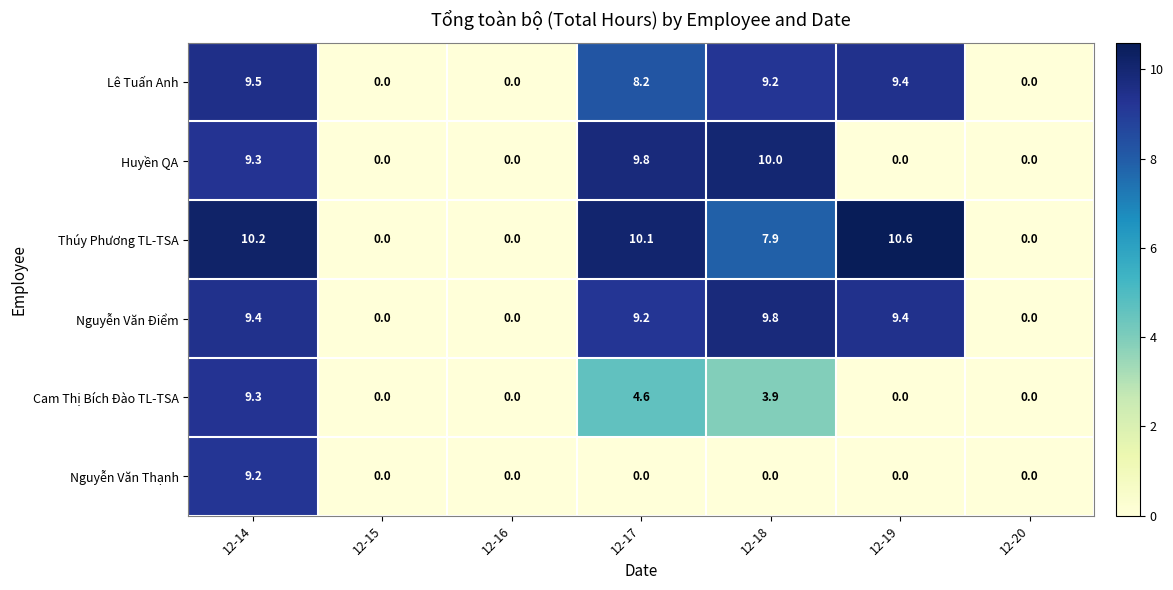

Which series changed the most between 12-17 and 12-19?

Huyền QA